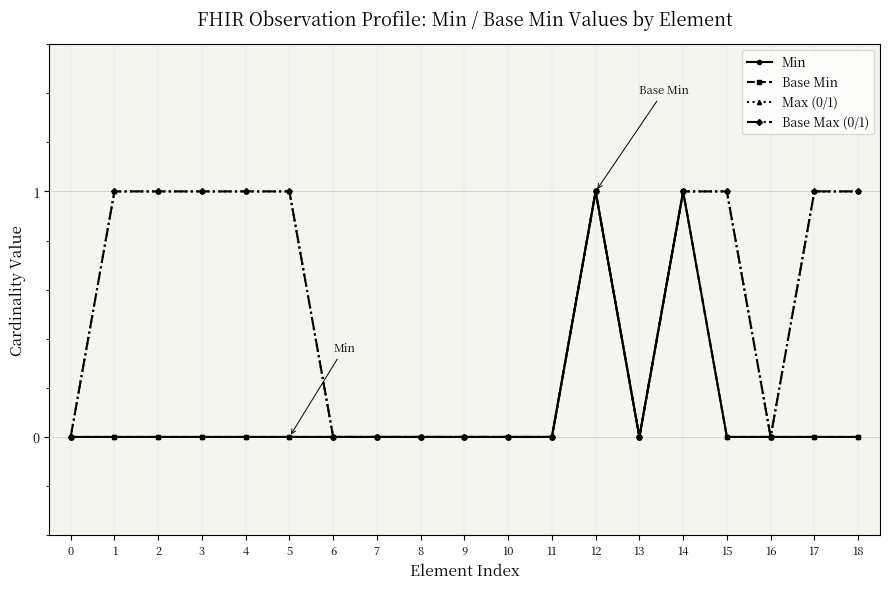

What is the value of the Base Max (0/1) point at the 5th from the left?

1